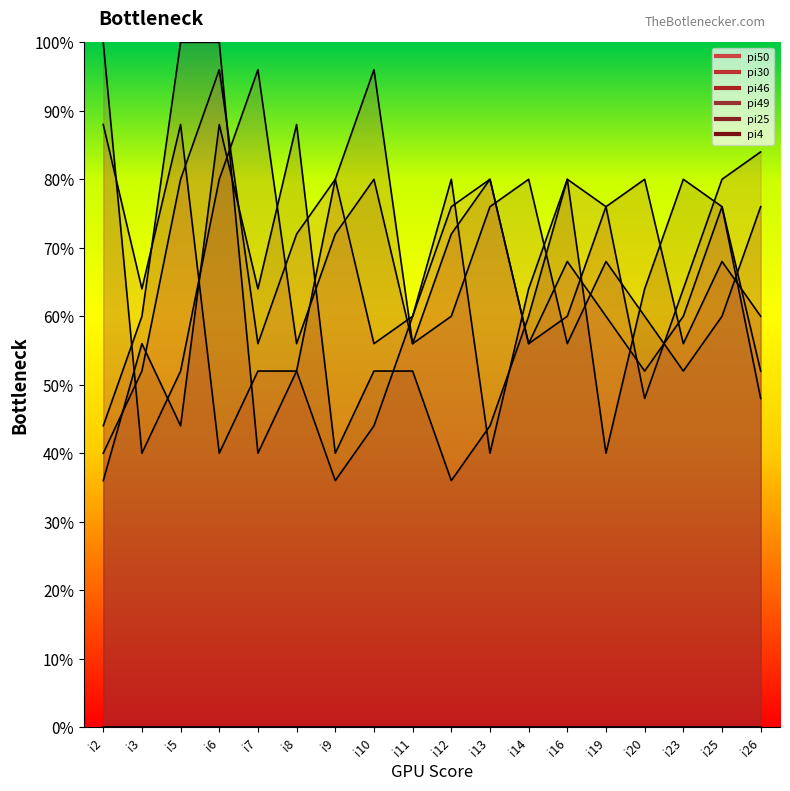

How many data points in pi25 are less than 56?

9